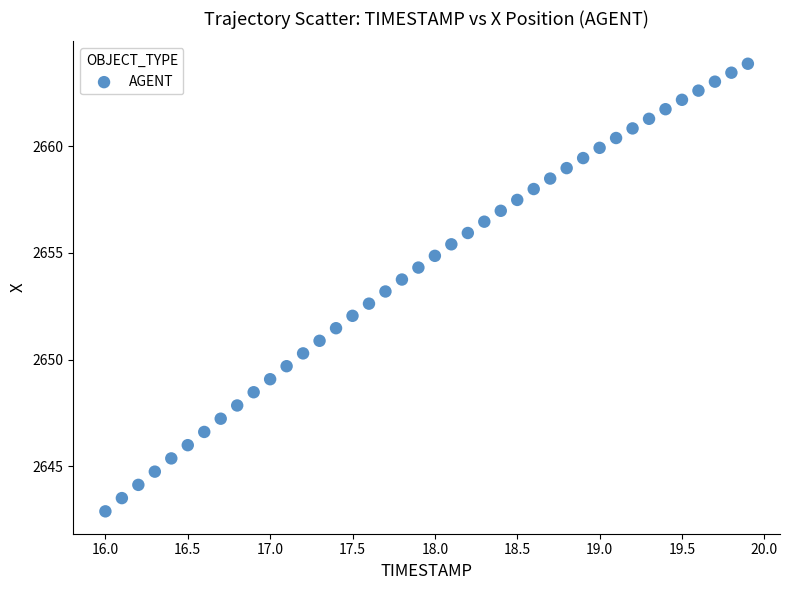

What is the range of X values (max minus min)?

3.9